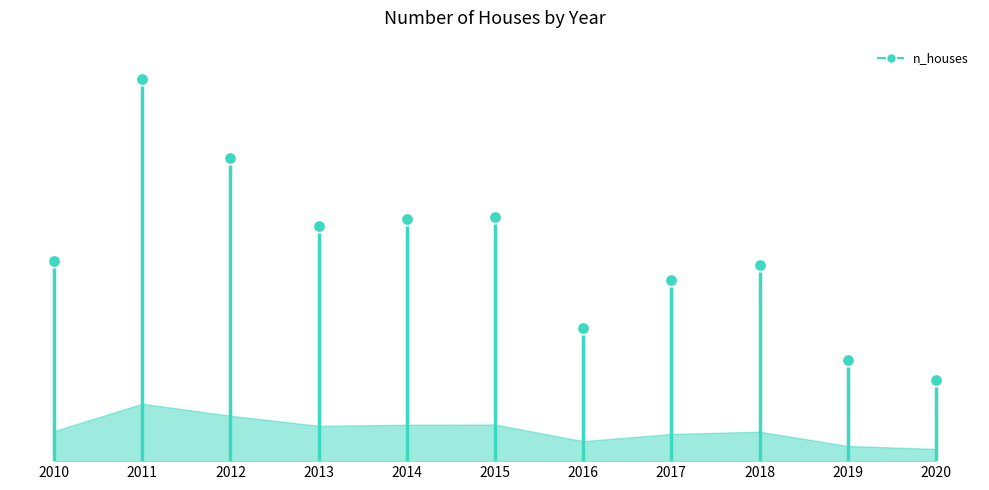

Which has a higher value, 2010 or 2018?

2010